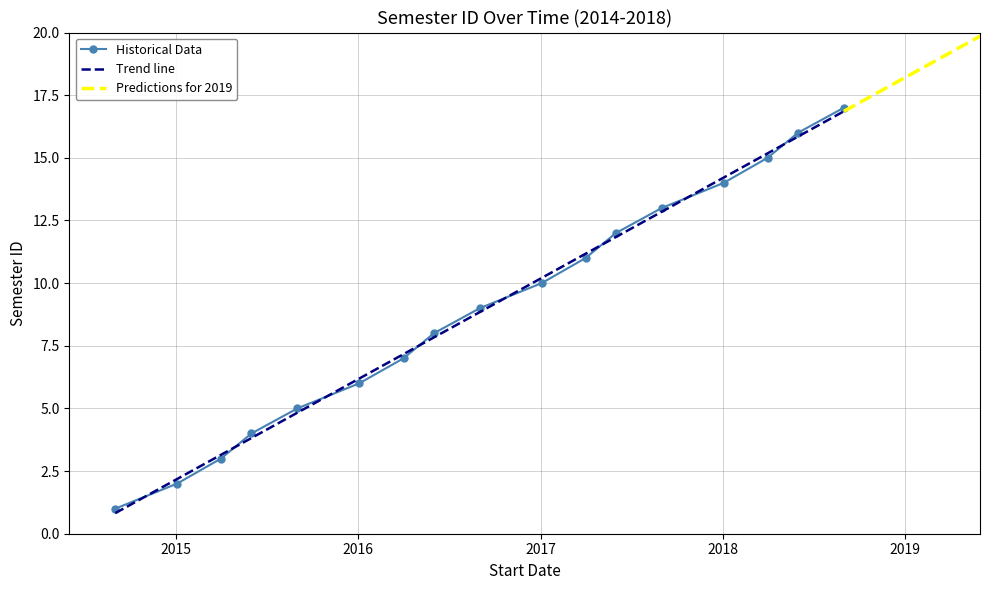

What is the average value?

9